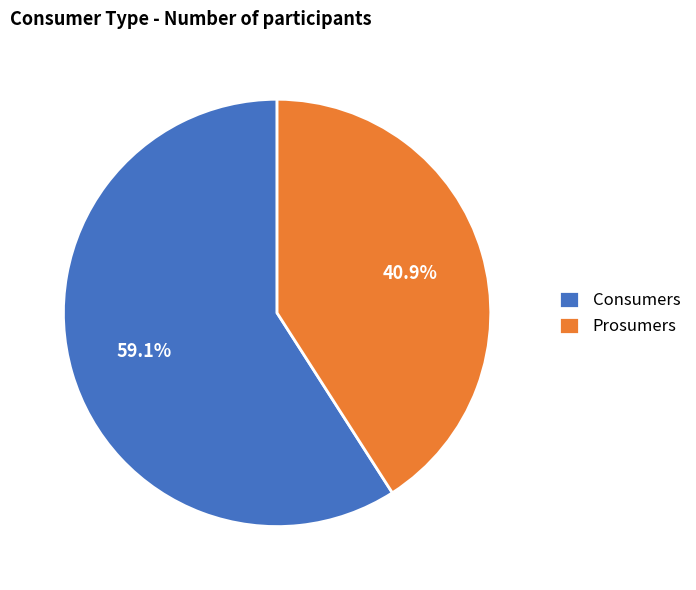

Rank the categories by value from lowest to highest.

Prosumers, Consumers